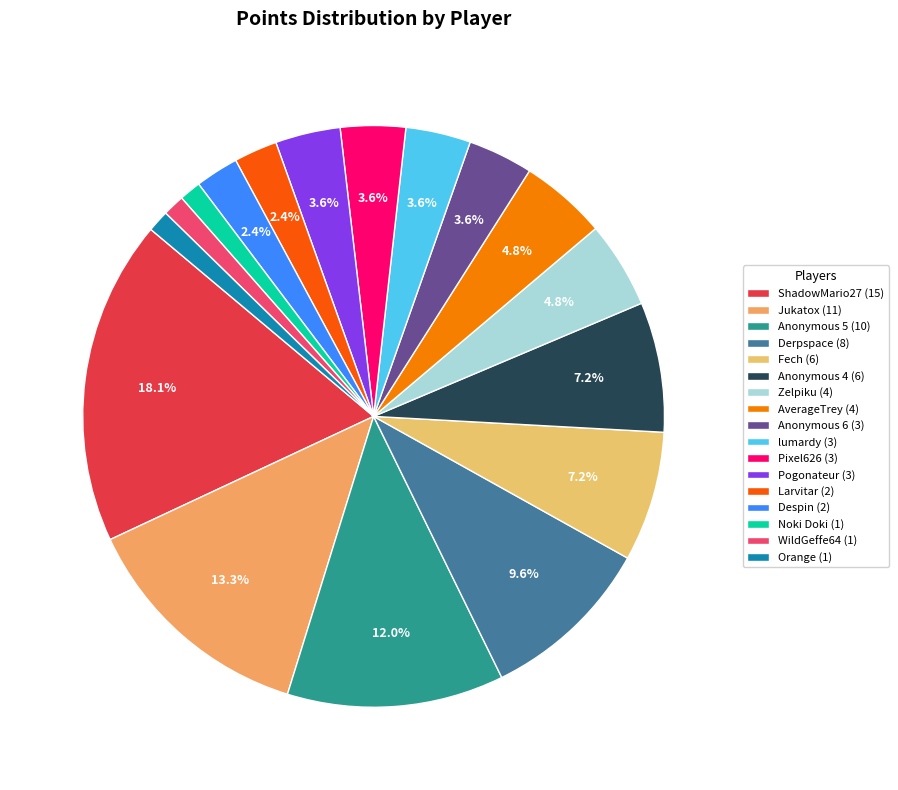

How many slices are in this pie chart?

17